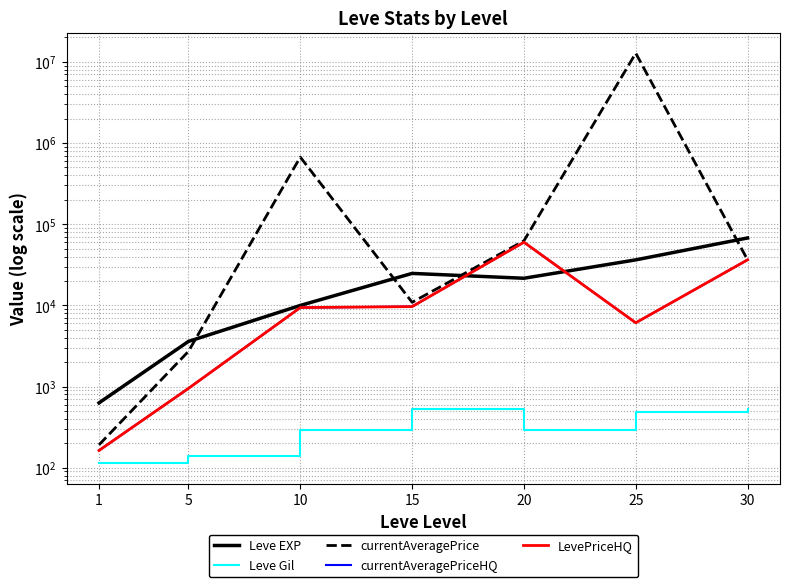

Does the chart display data point markers on the line(s)?

No